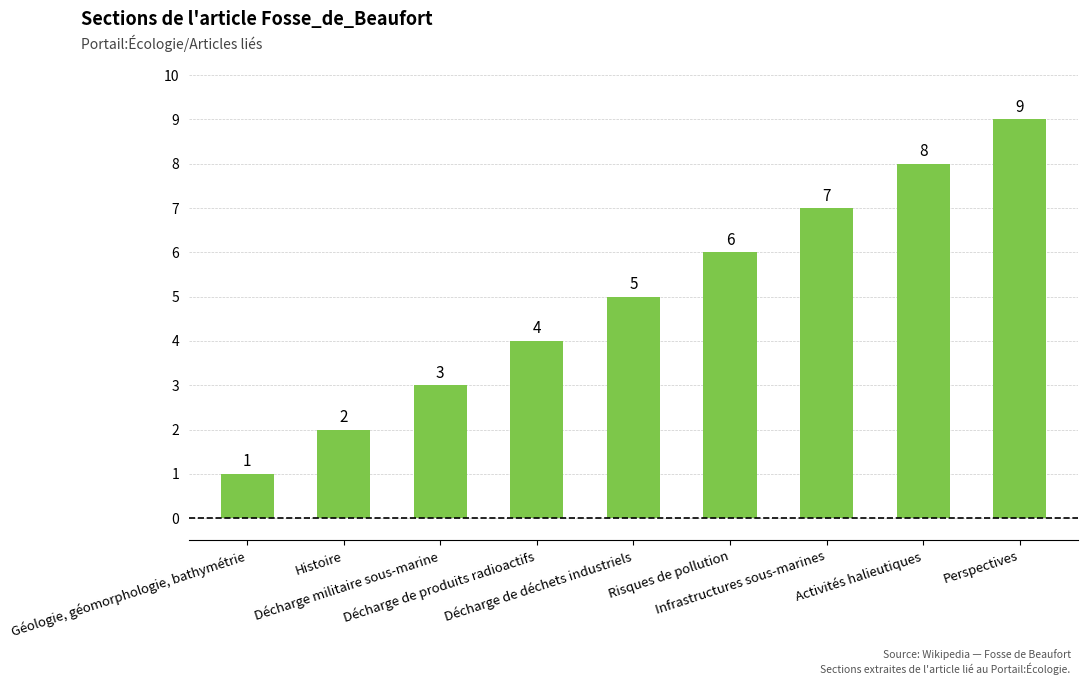

How many bars are there in total?

9